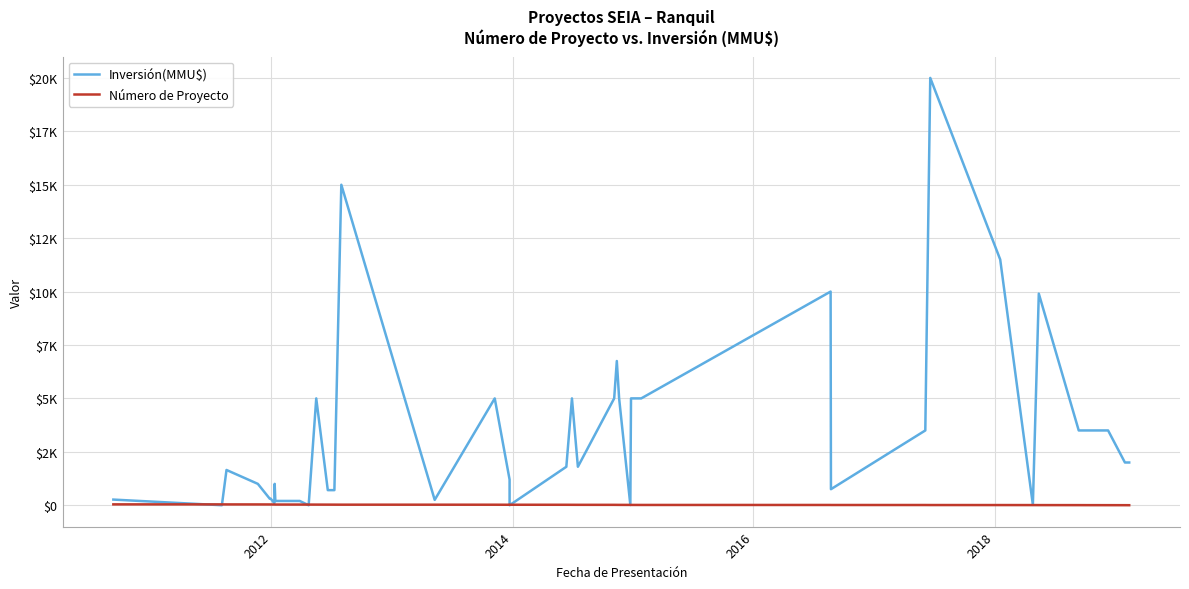

How many categories are shown in the chart?

40